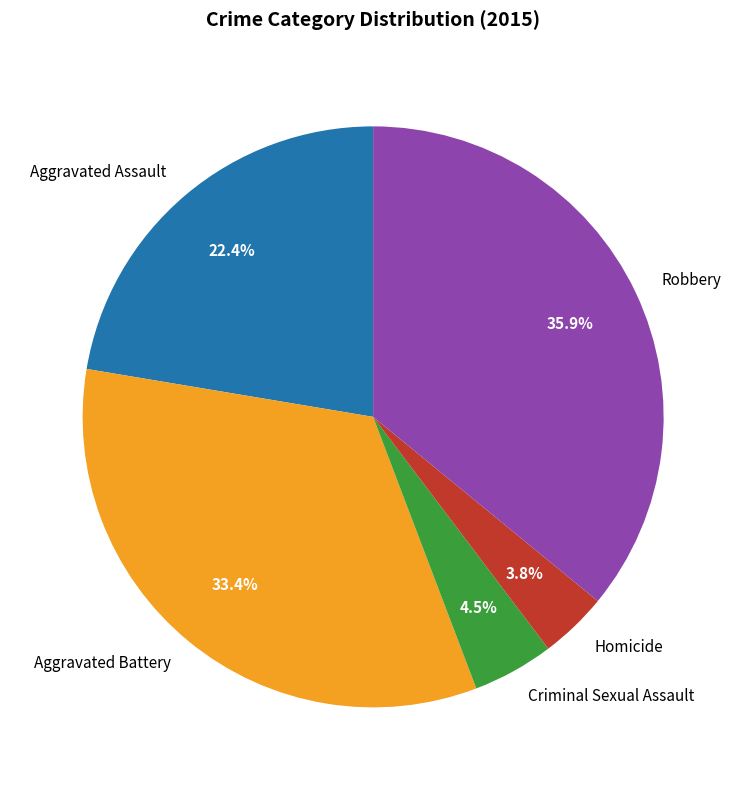

To the nearest percent, what percentage of the pie is Homicide?

4%